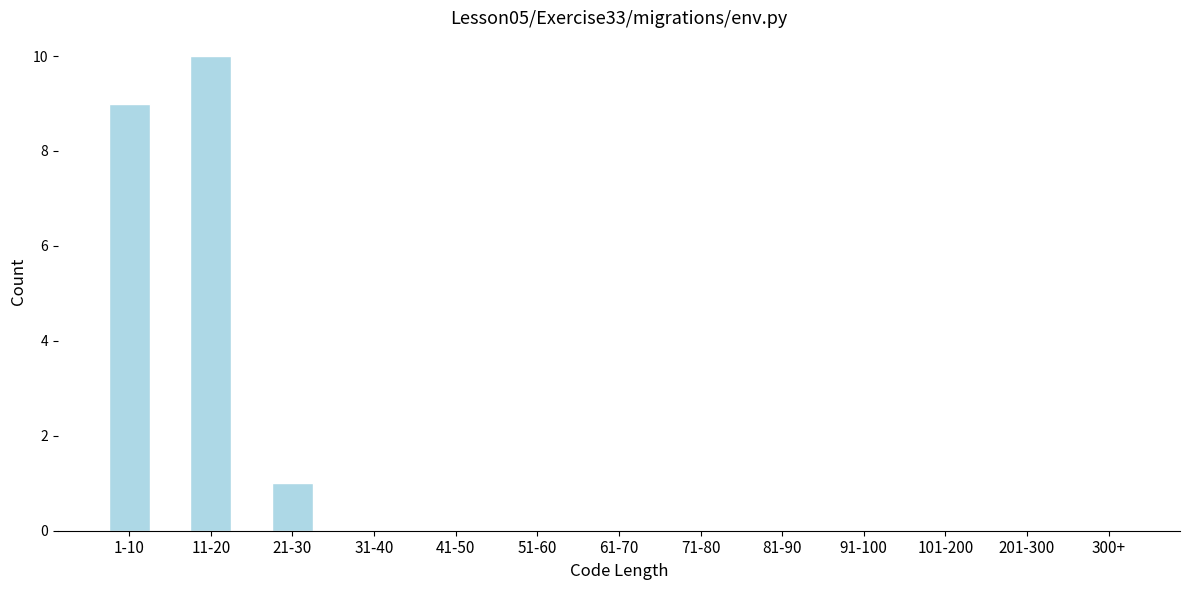

Reading left to right, extract all data points from this chart.

1-10=9	11-20=10	21-30=1	31-40=0	41-50=0	51-60=0	61-70=0	71-80=0	81-90=0	91-100=0	101-200=0	201-300=0	300+=0